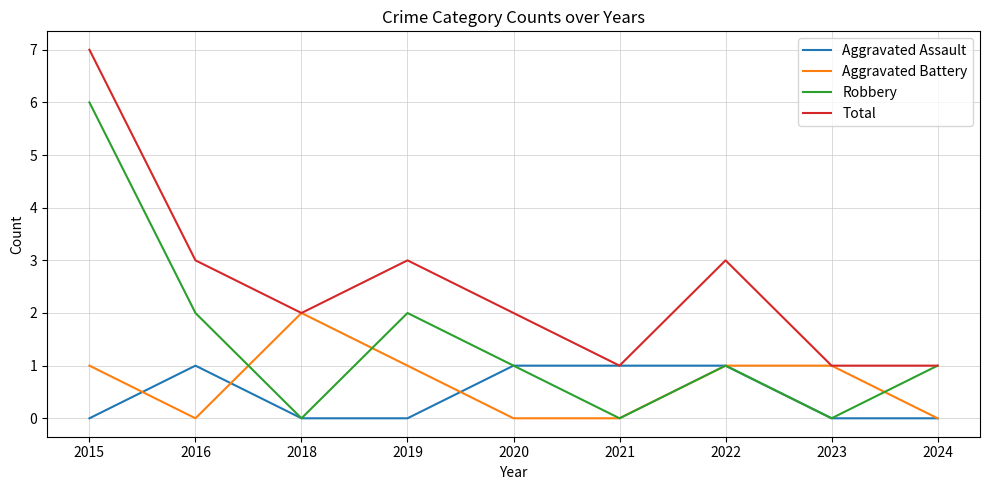

Which series ends up on top after the final intersection of Aggravated Battery and Robbery?

Robbery